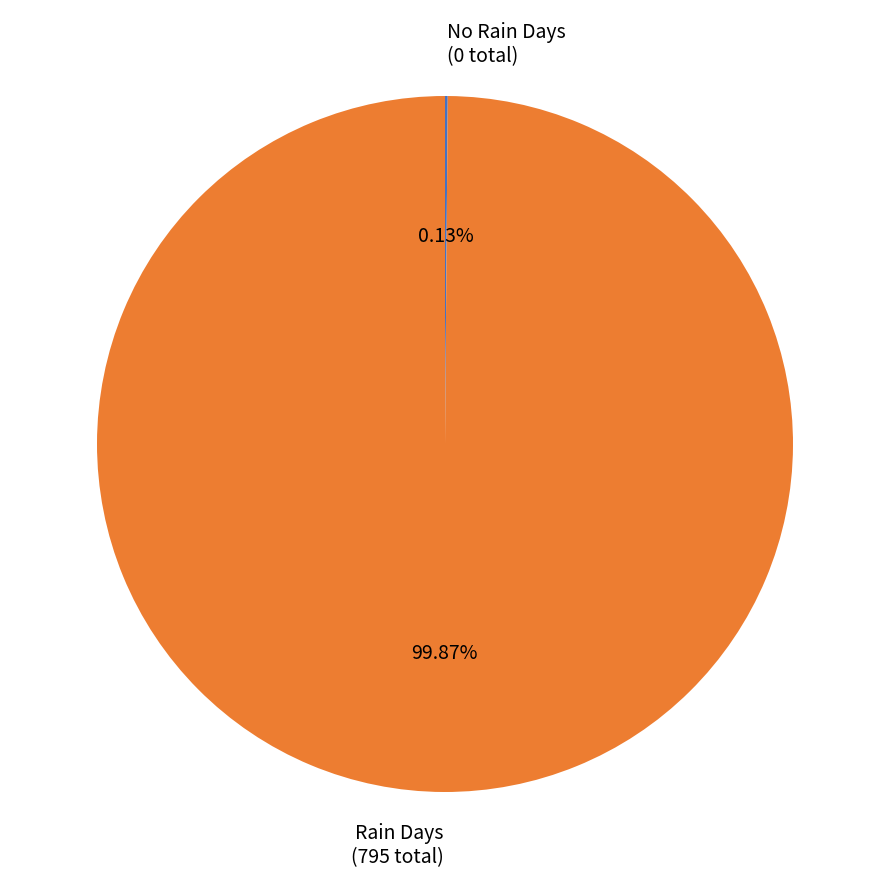

Which category accounts for the majority?

Rain Days (795 total)